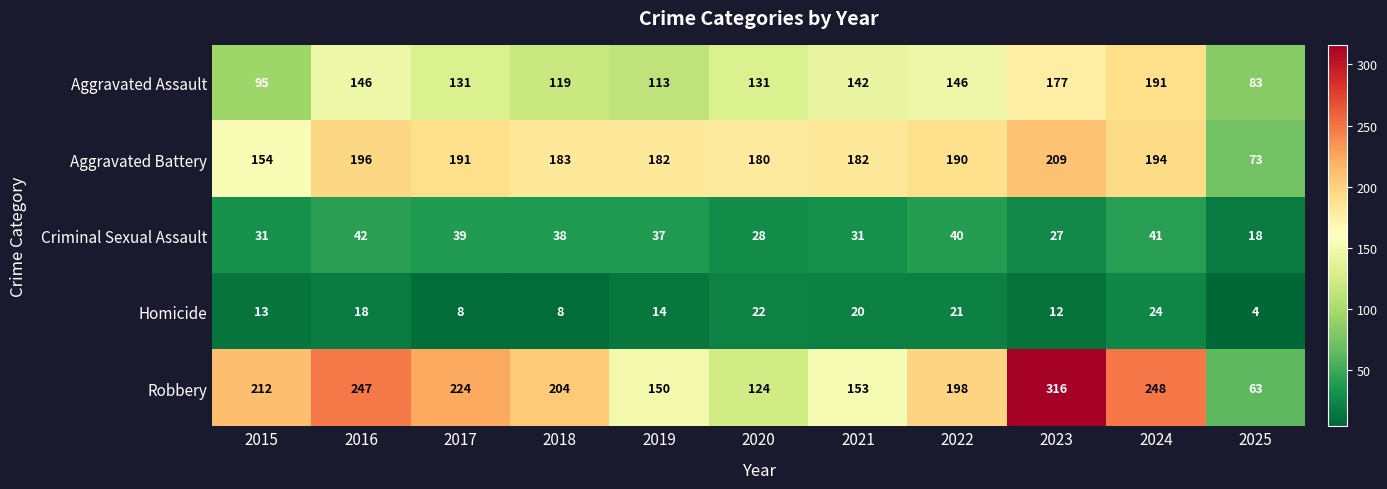

What is the difference between the maximum and minimum values in the Criminal Sexual Assault series?

24